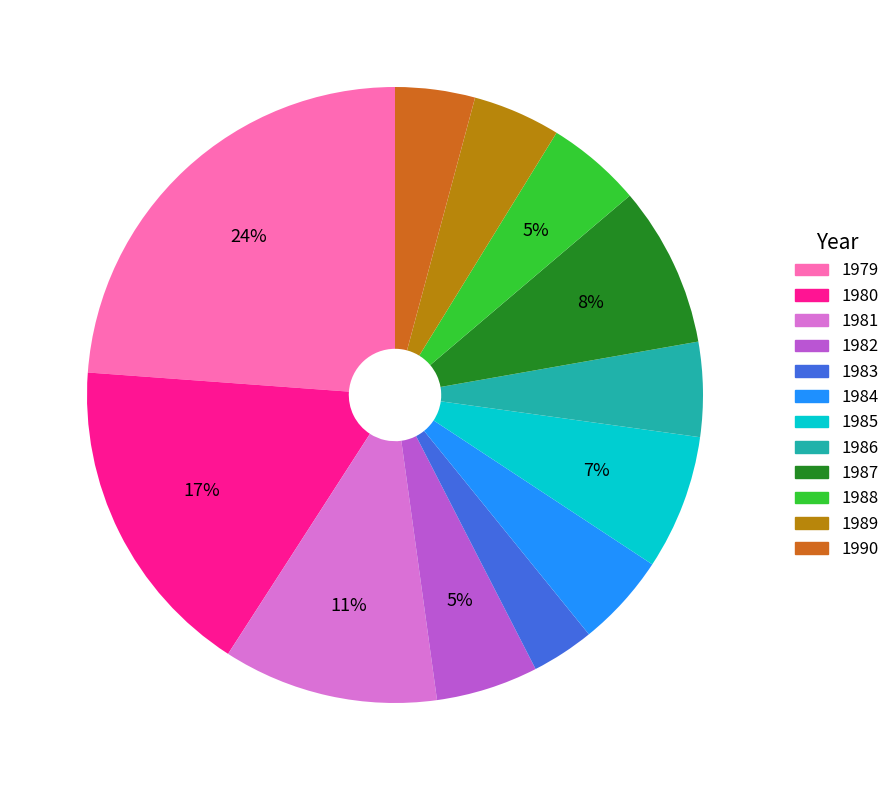

Combined, do 1985 and 1987 account for over 50%?

No